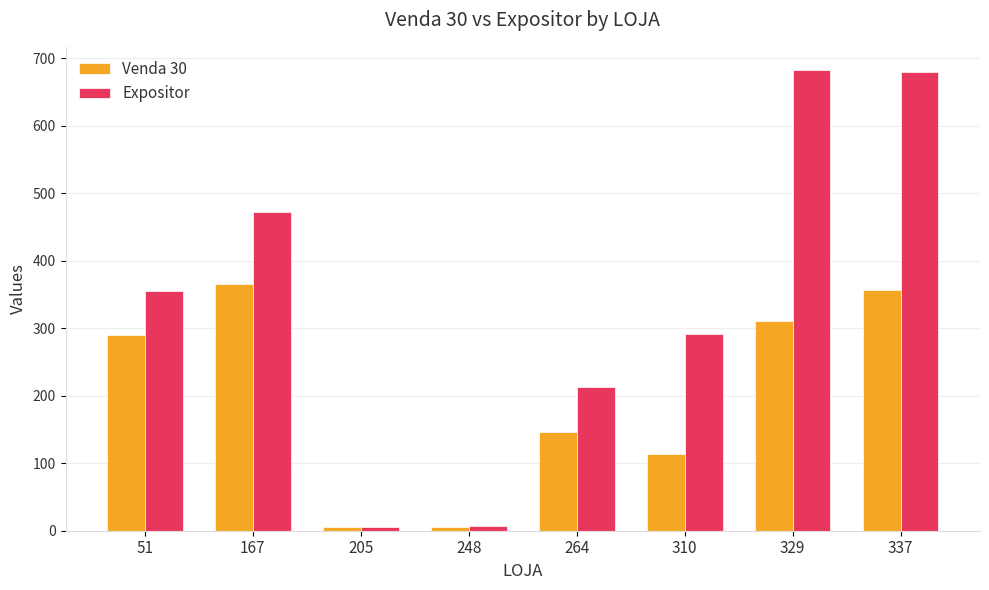

Is it true that Expositor equals 7 at 248?

True